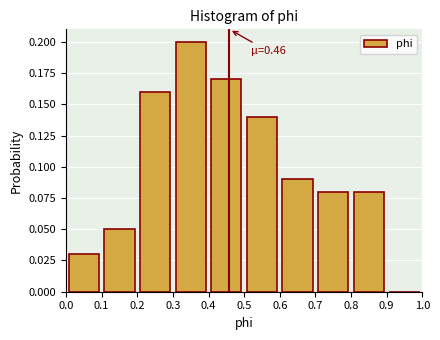

Over which range of the x-axis is the bar tallest?

0.3 to 0.4